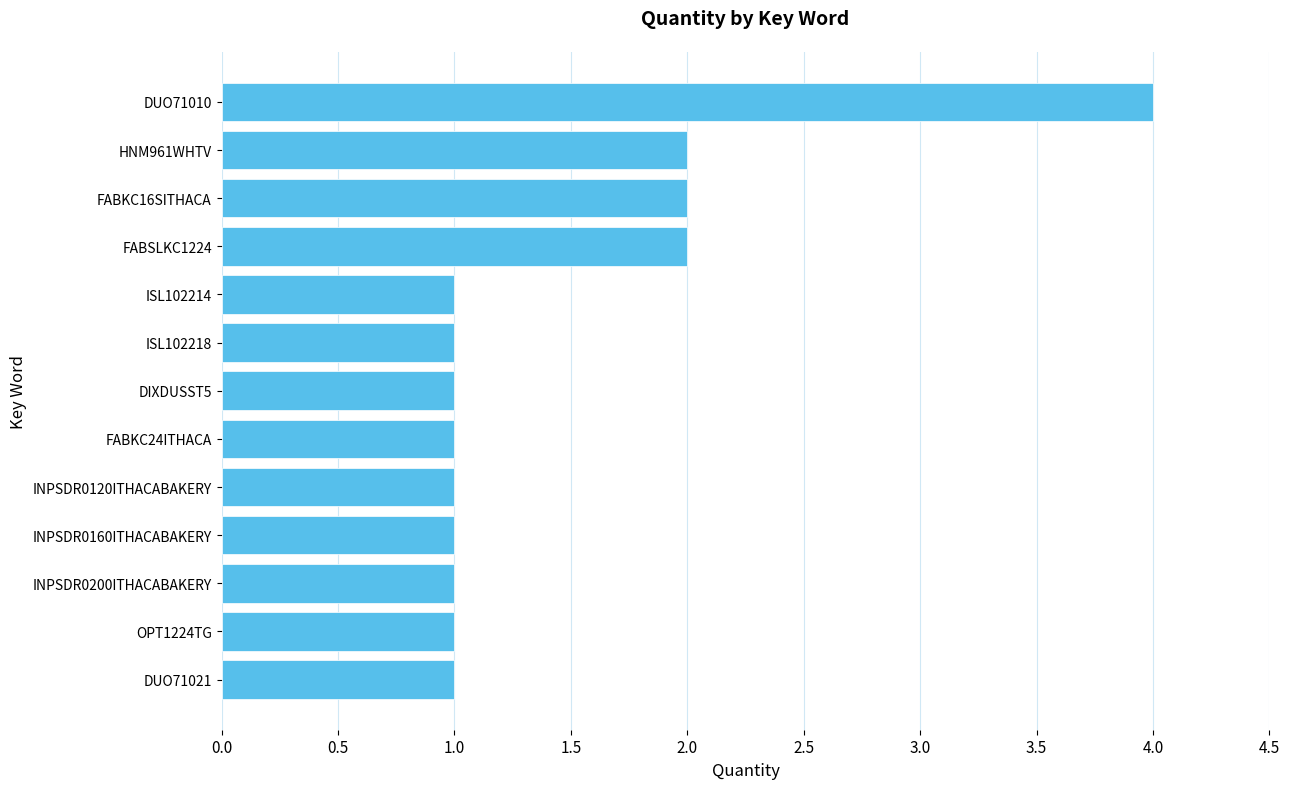

Are the bars grouped side by side (vs. stacked)?

No